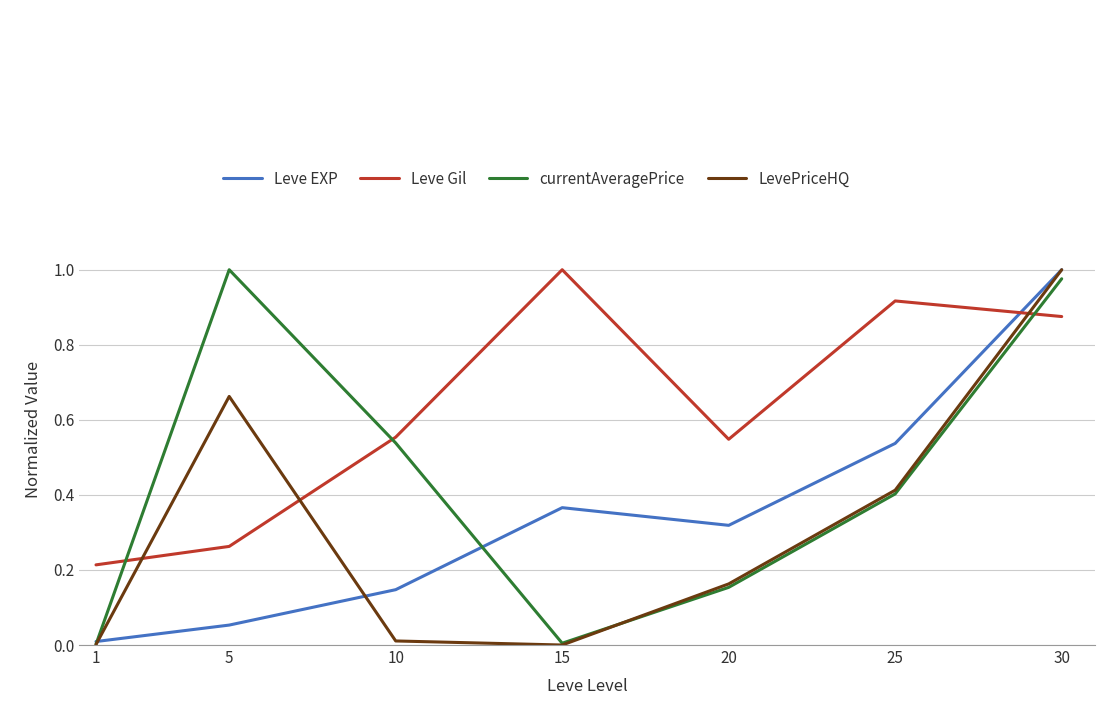

Where is the first local maximum for Leve EXP?

15